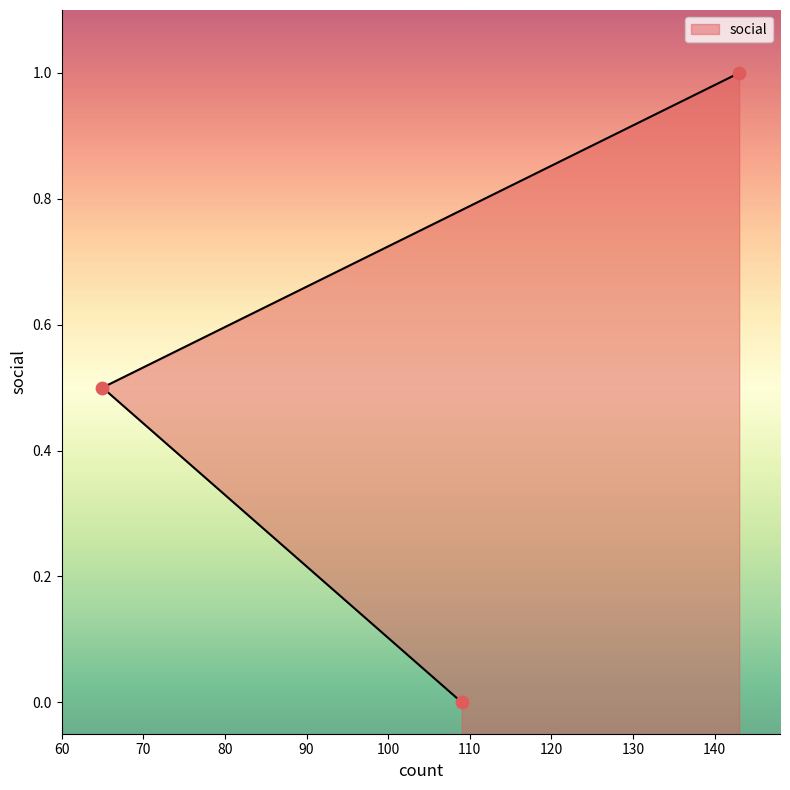

Which has a higher value, 143 or 65?

143